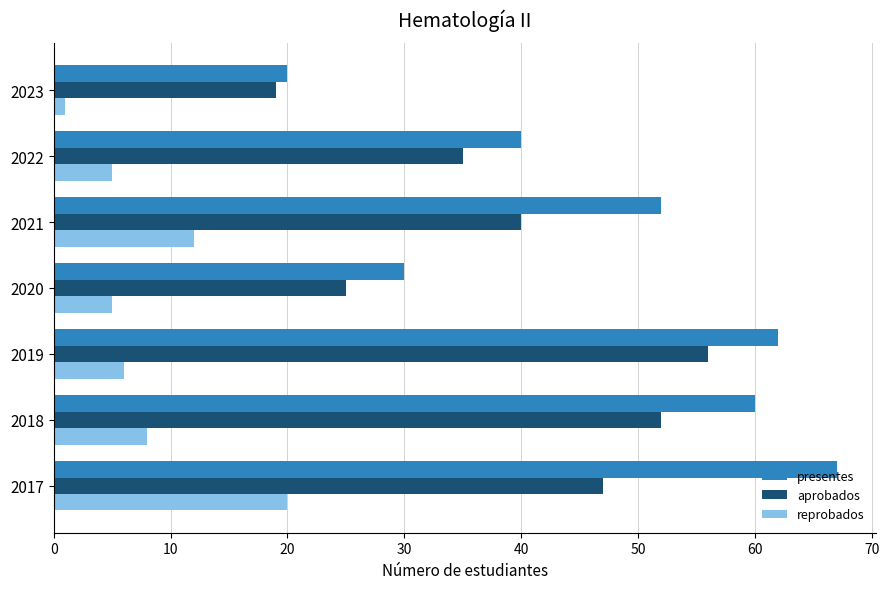

What is the lowest value of the reprobados series?

1